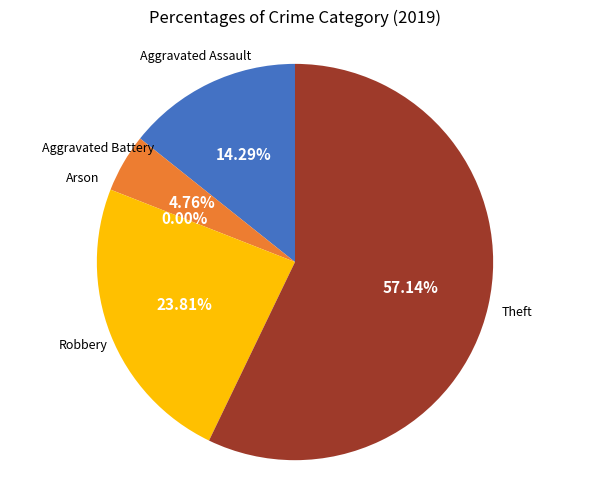

Which category has the biggest portion of the pie?

Theft